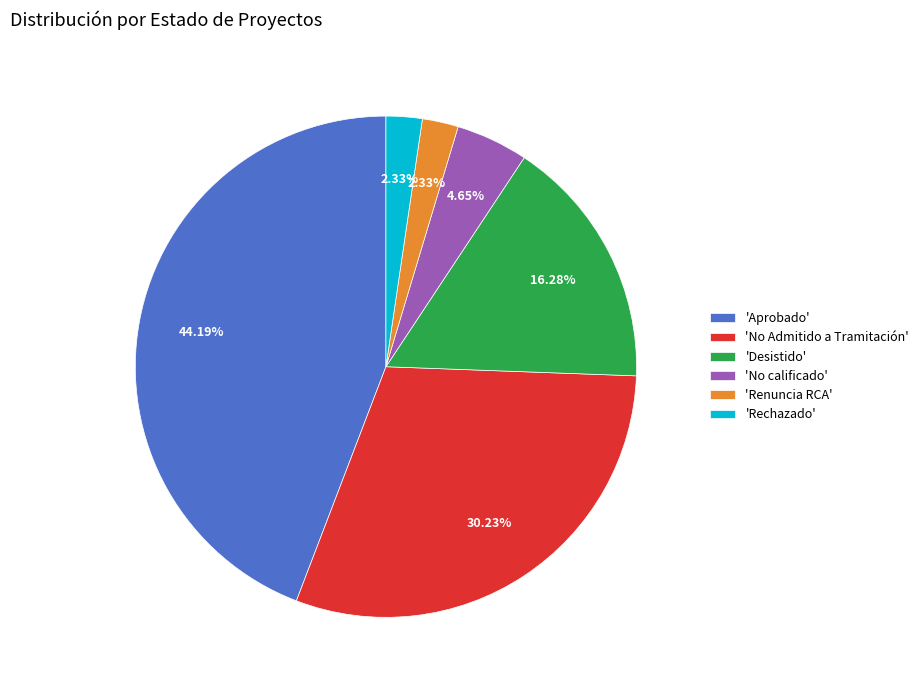

What is the ratio of the value at 'Aprobado' to the value at 'Renuncia RCA'?

19.0